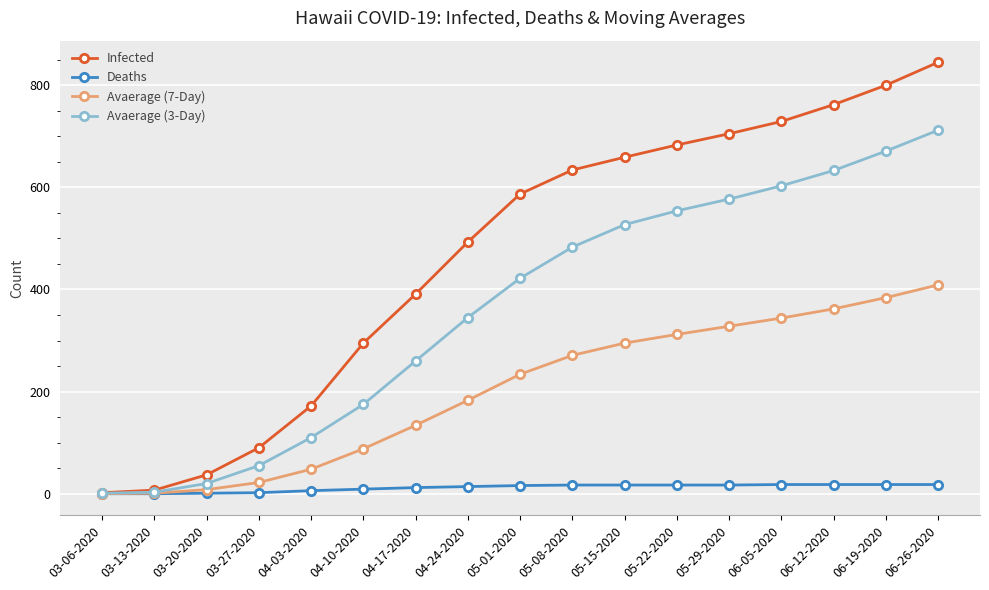

At 06-19-2020, list the series in order from smallest to largest.

Deaths, Avaerage (7-Day), Avaerage (3-Day), Infected